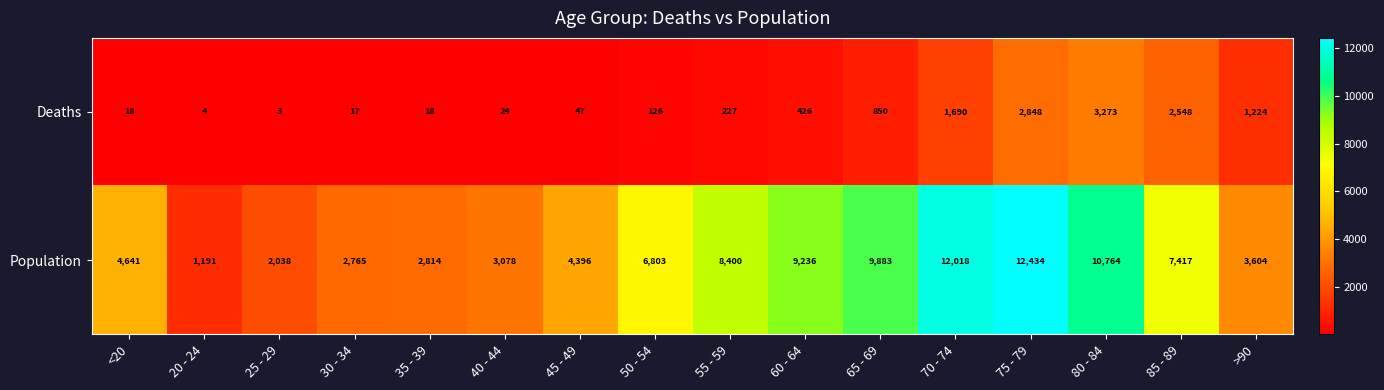

Which series has the widest spread of values?

Population